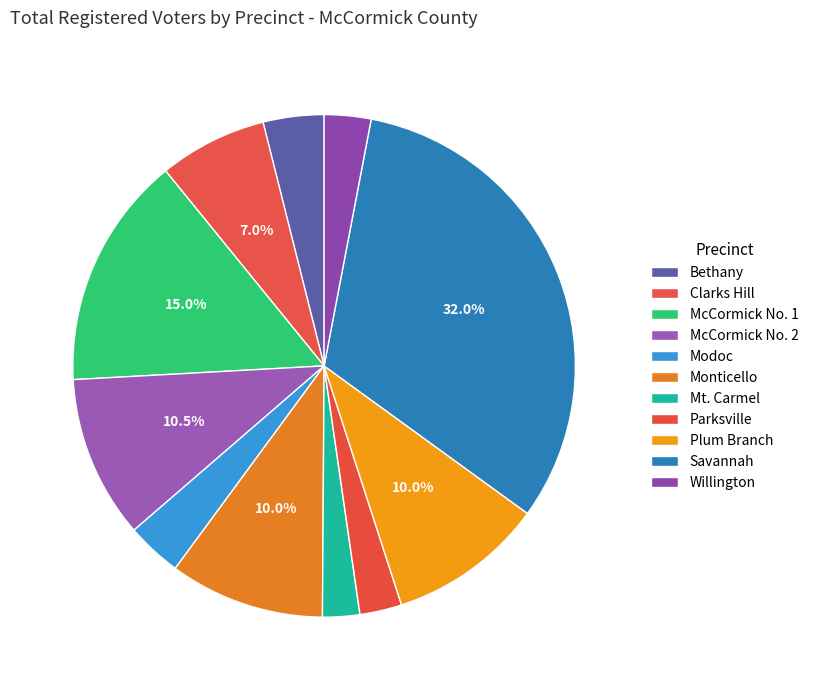

Which category has the smallest portion of the pie?

Mt. Carmel